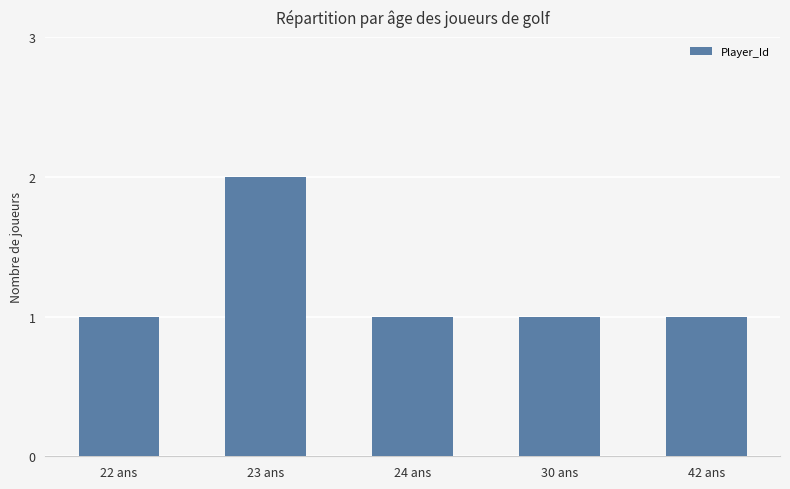

What is the smallest value displayed?

1